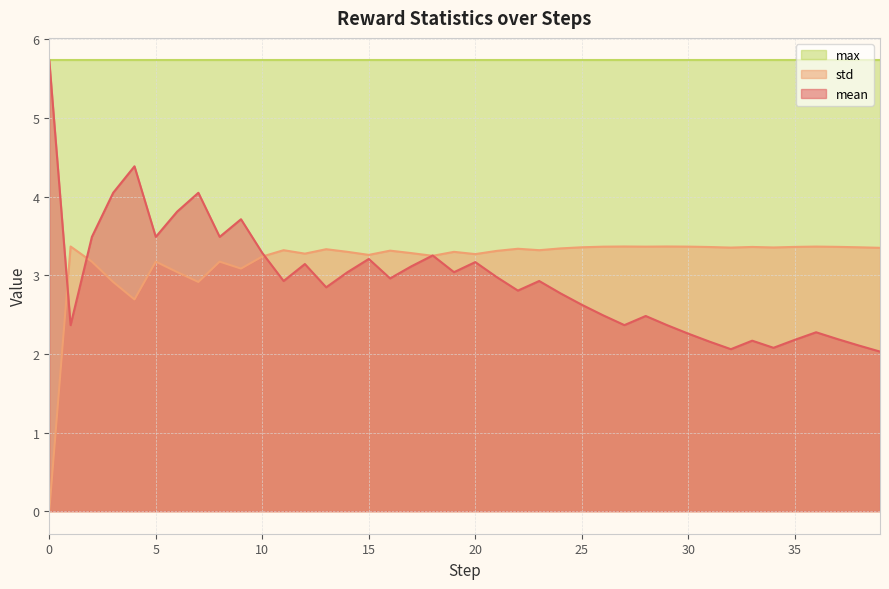

What value does the mean series have at 16?

3.0